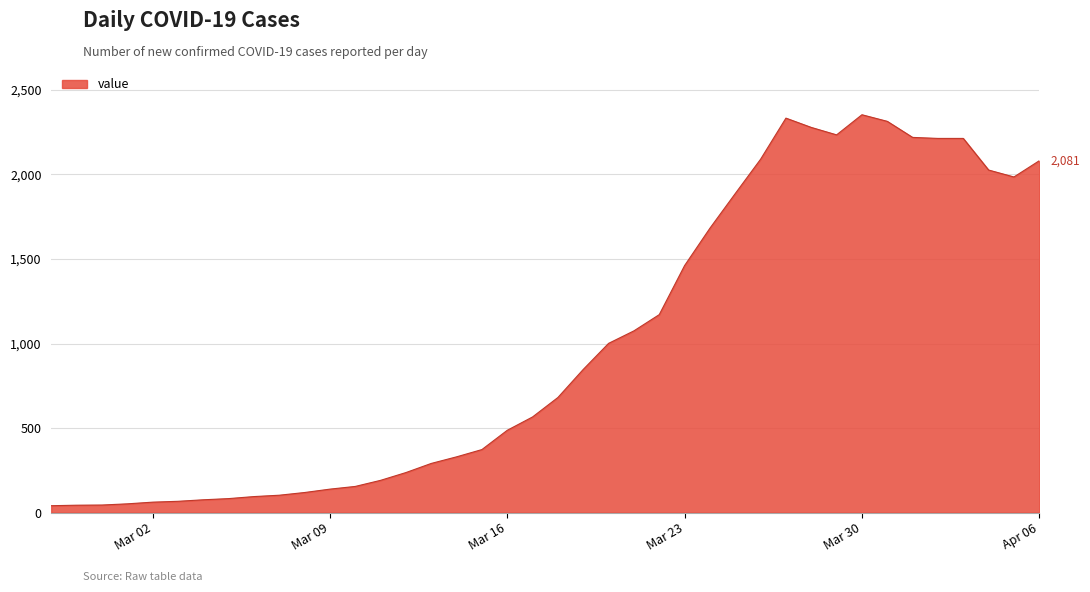

What is the difference between the maximum and minimum values?

2312